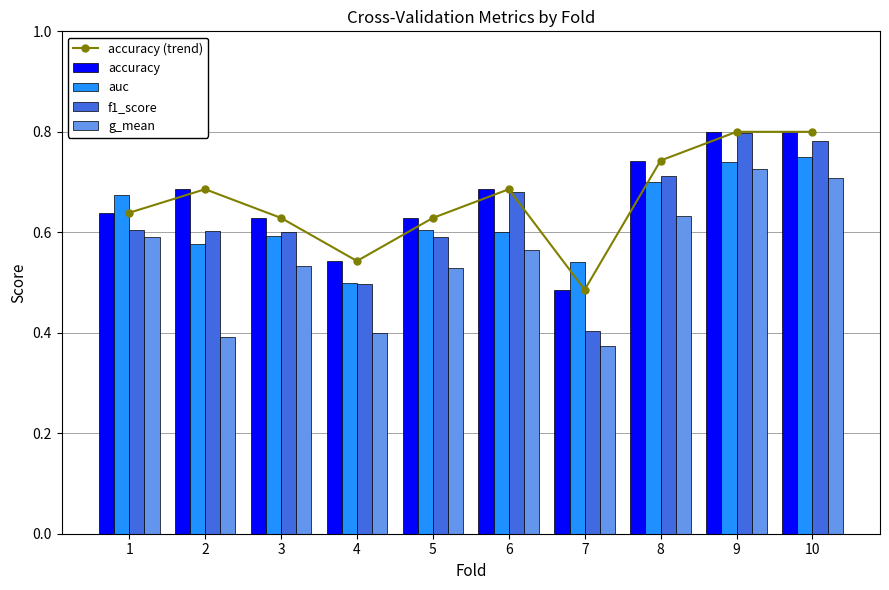

What is the value of the f1_score bar at the 8th from the left?

0.7